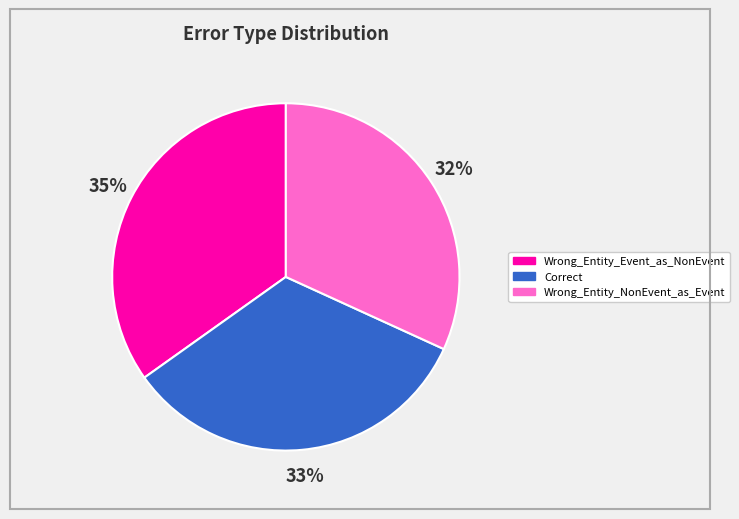

Is it true that Correct is 33% of the pie?

True